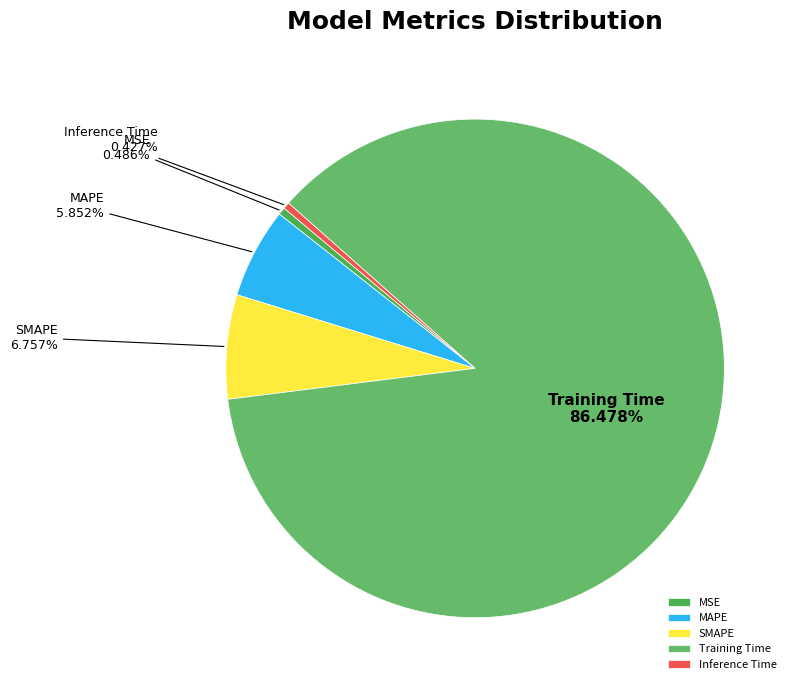

To the nearest percent, what is the combined percentage of SMAPE and MSE?

7%